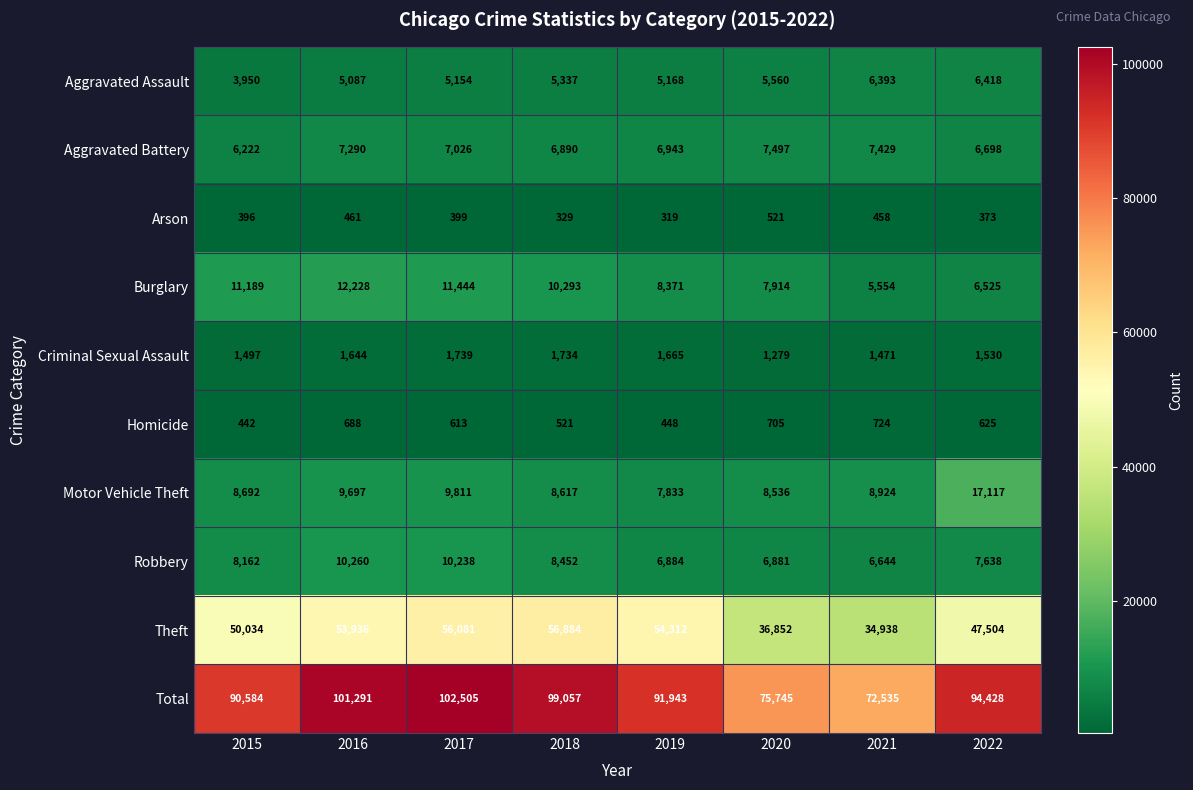

Rank the series at 2015 from highest to lowest value.

Total, Theft, Burglary, Motor Vehicle Theft, Robbery, Aggravated Battery, Aggravated Assault, Criminal Sexual Assault, Homicide, Arson